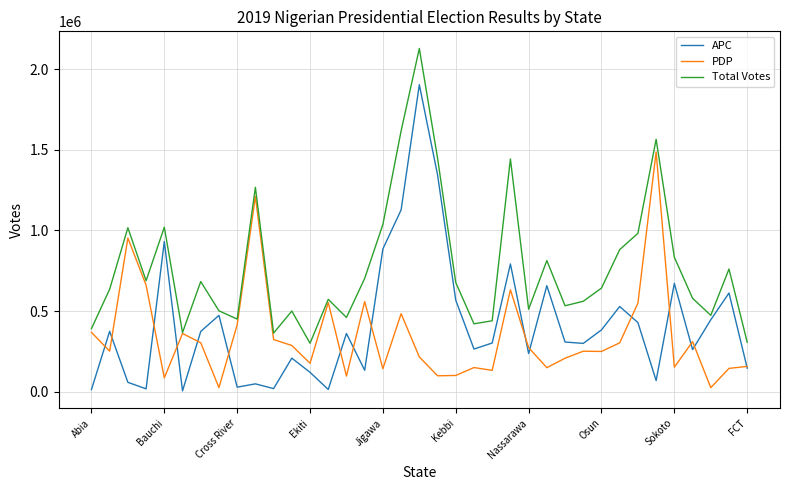

What is the maximum value shown in the chart?

2128821